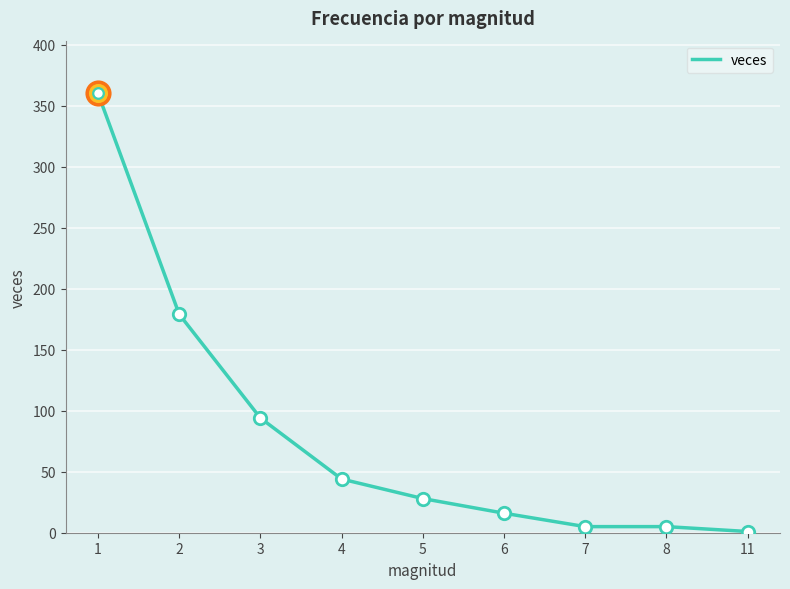

Which has a higher value, 2 or 4?

2